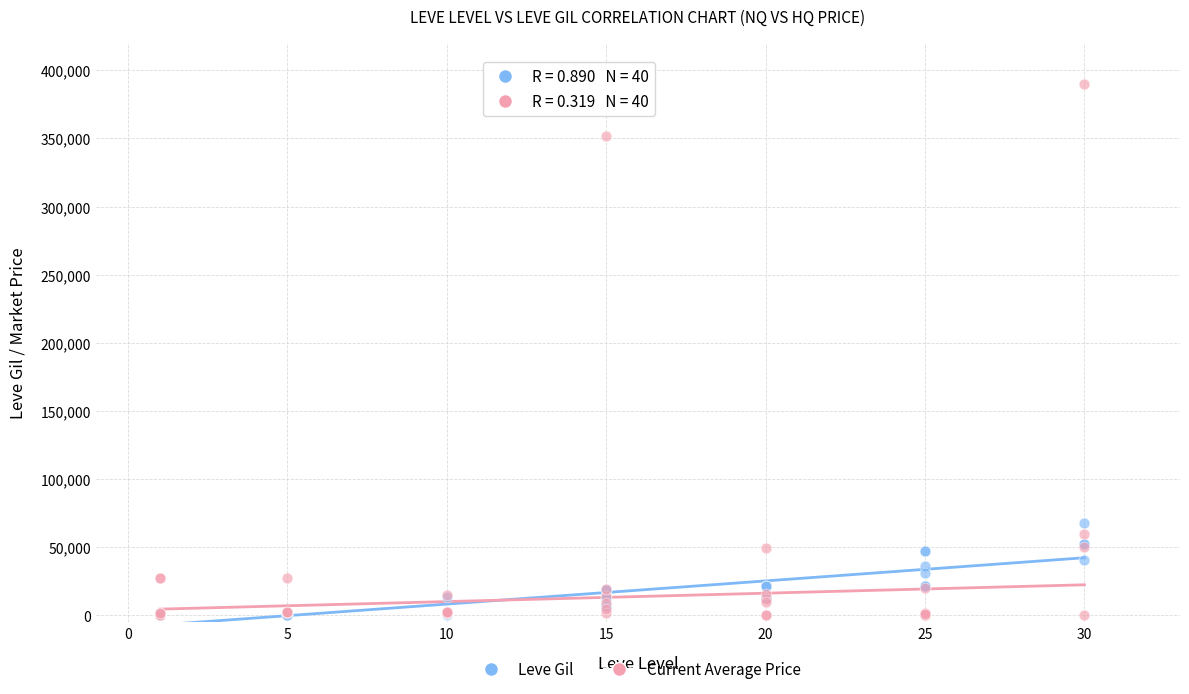

In the Current Average Price series, what Y value is closest to 194842?

60000